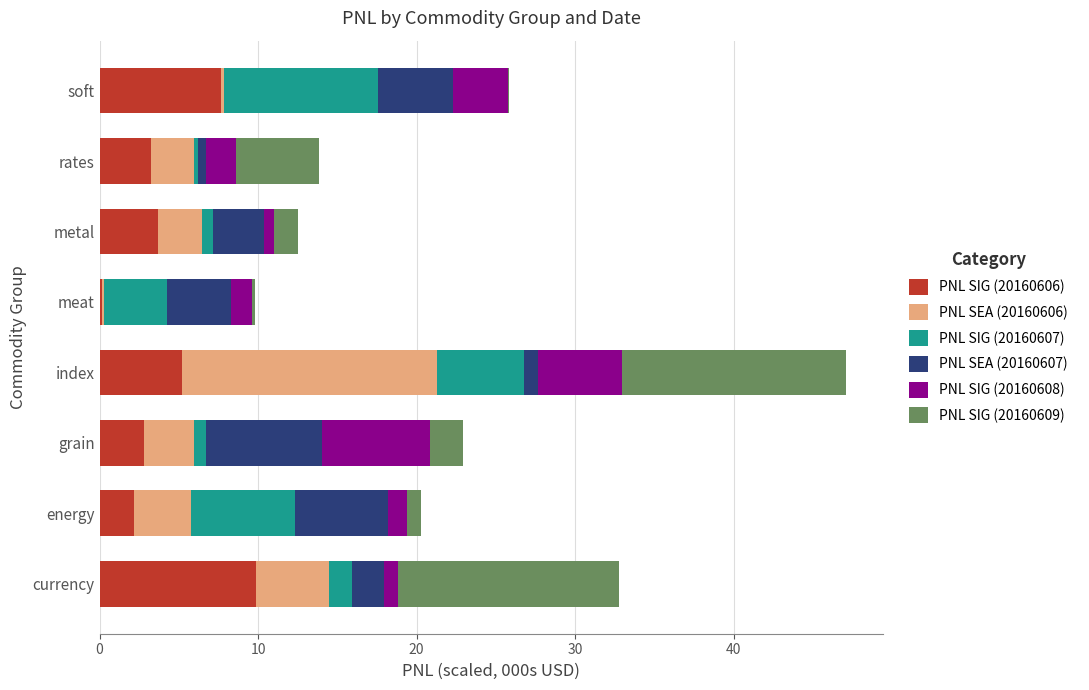

What is the sum of all PNL SIG (20160606) values?

34.8